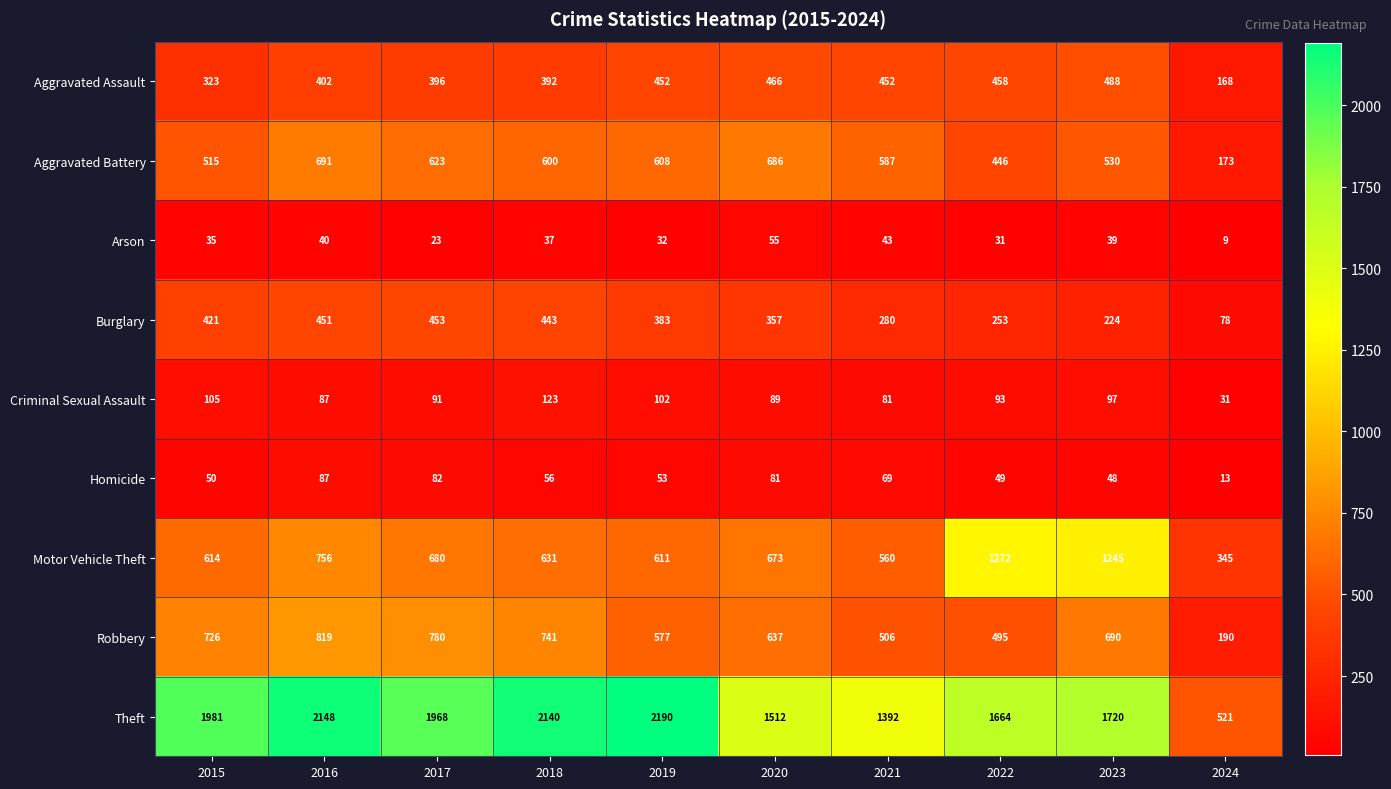

Which series changed the most between 2017 and 2018?

Theft